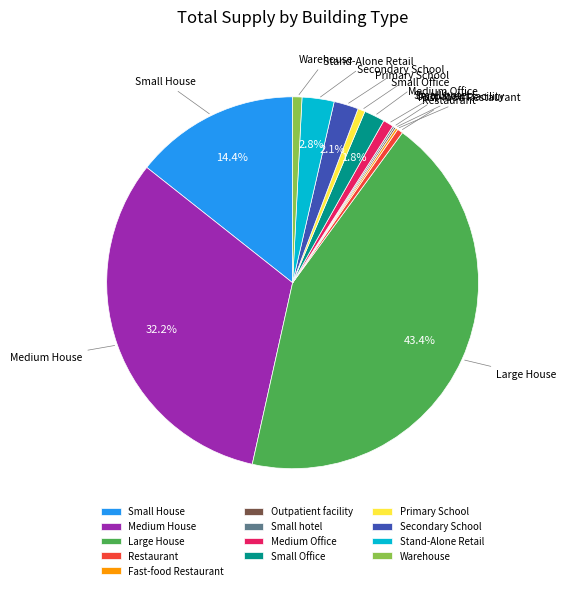

Which slice is the largest?

Large House